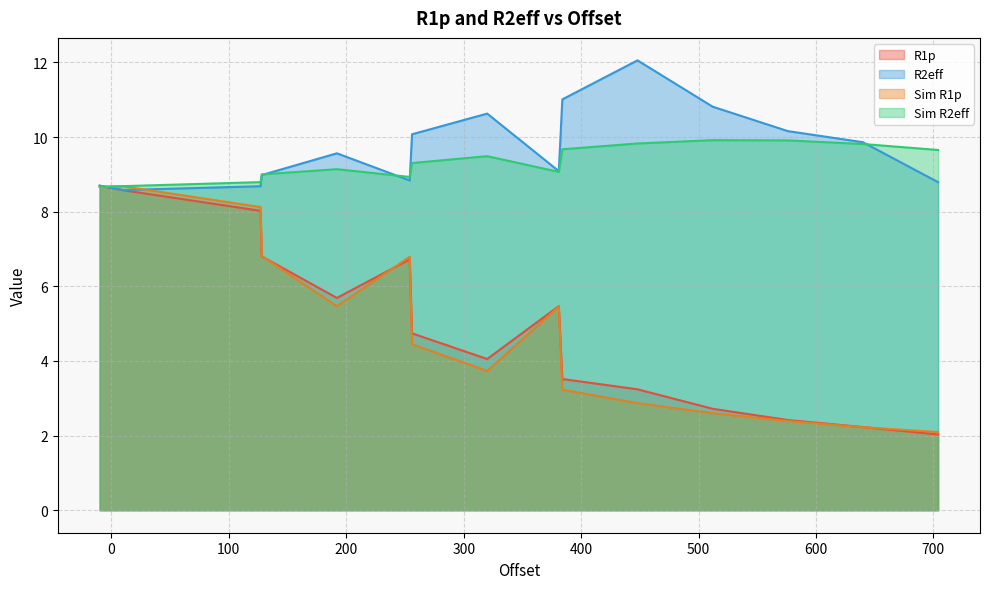

Does the chart have visible grid lines?

Yes